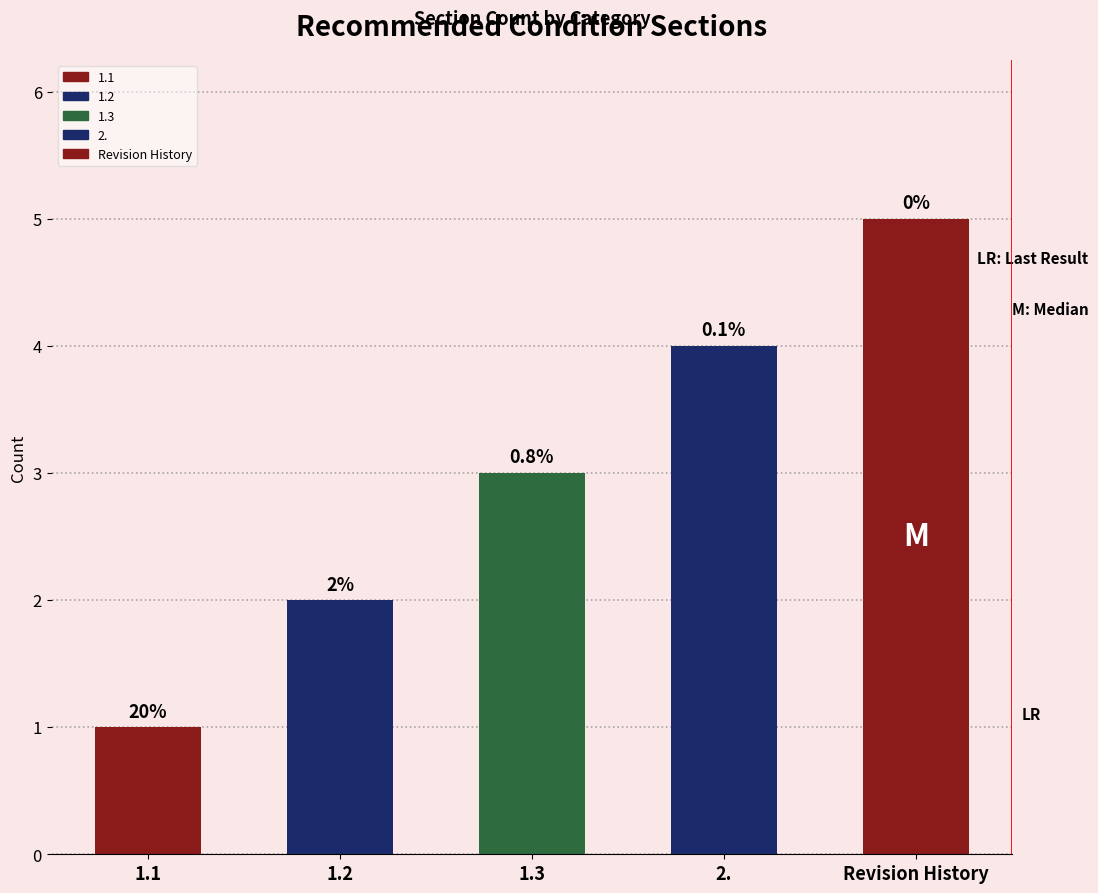

Which has a higher value, 1.1 or Revision History?

Revision History